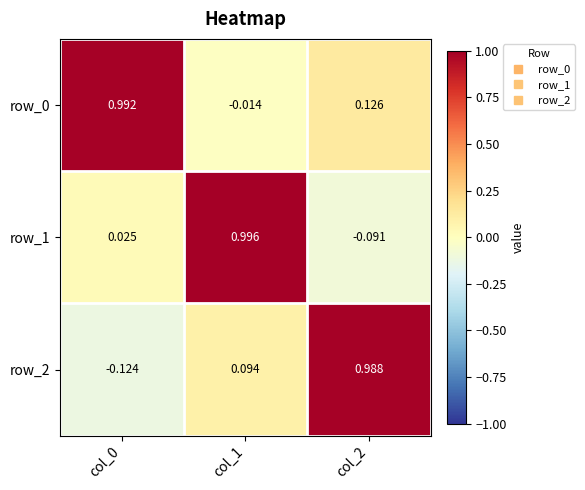

Is the value of row_2 at col_0 greater than the value of row_0 at col_2?

No